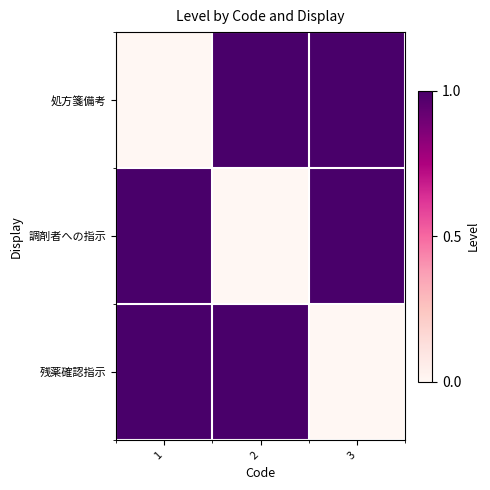

Reading left to right, extract all data points from this chart.

処方箋備考: 1=0	2=1	3=1
調剤者への指示: 1=1	2=0	3=1
残薬確認指示: 1=1	2=1	3=0